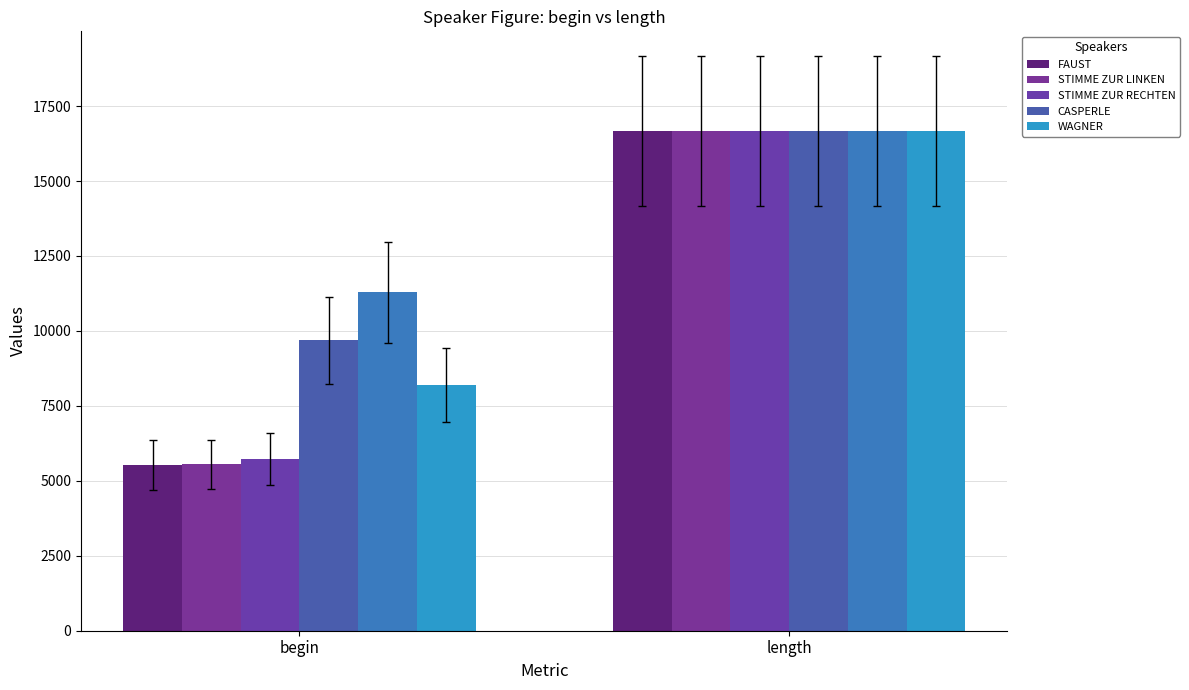

How many values in the STIMME ZUR LINKEN series are below 16662?

1